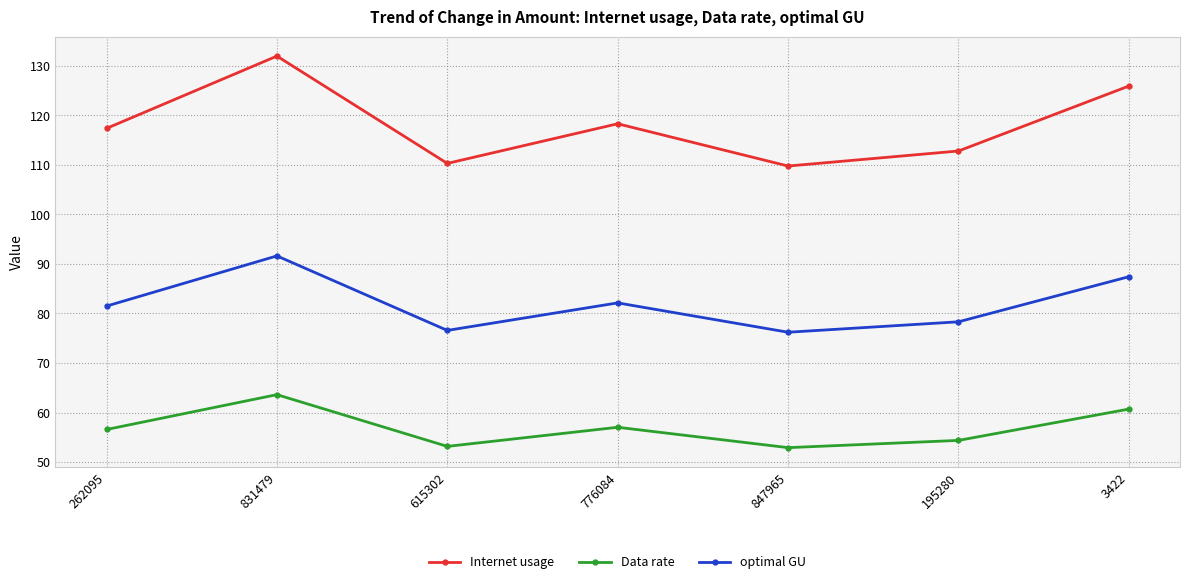

The value of optimal GU at 776084 is 17.4. True or false?

False